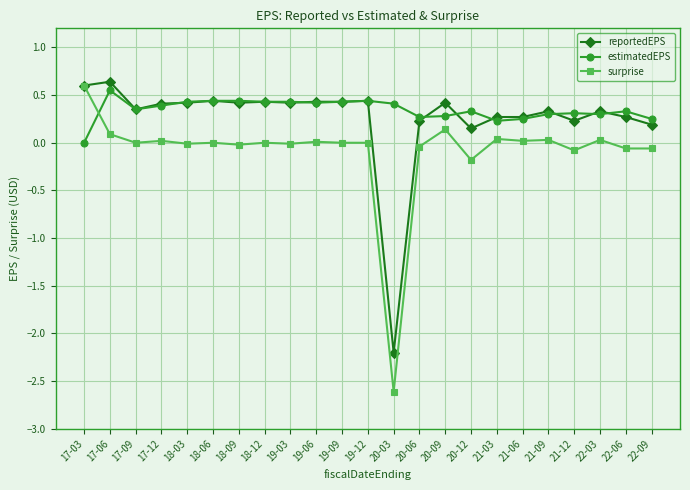

Which series changed the most between 19-06 and 20-03?

reportedEPS